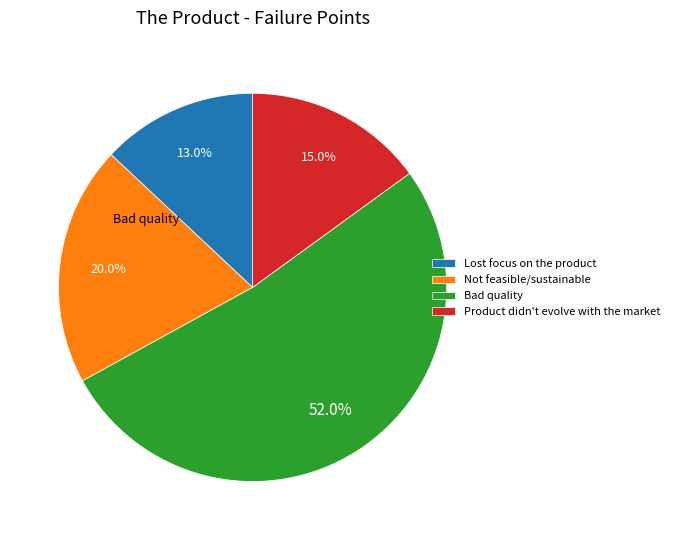

What percentage is the Product didn't evolve with the market slice, to the nearest percent?

15%